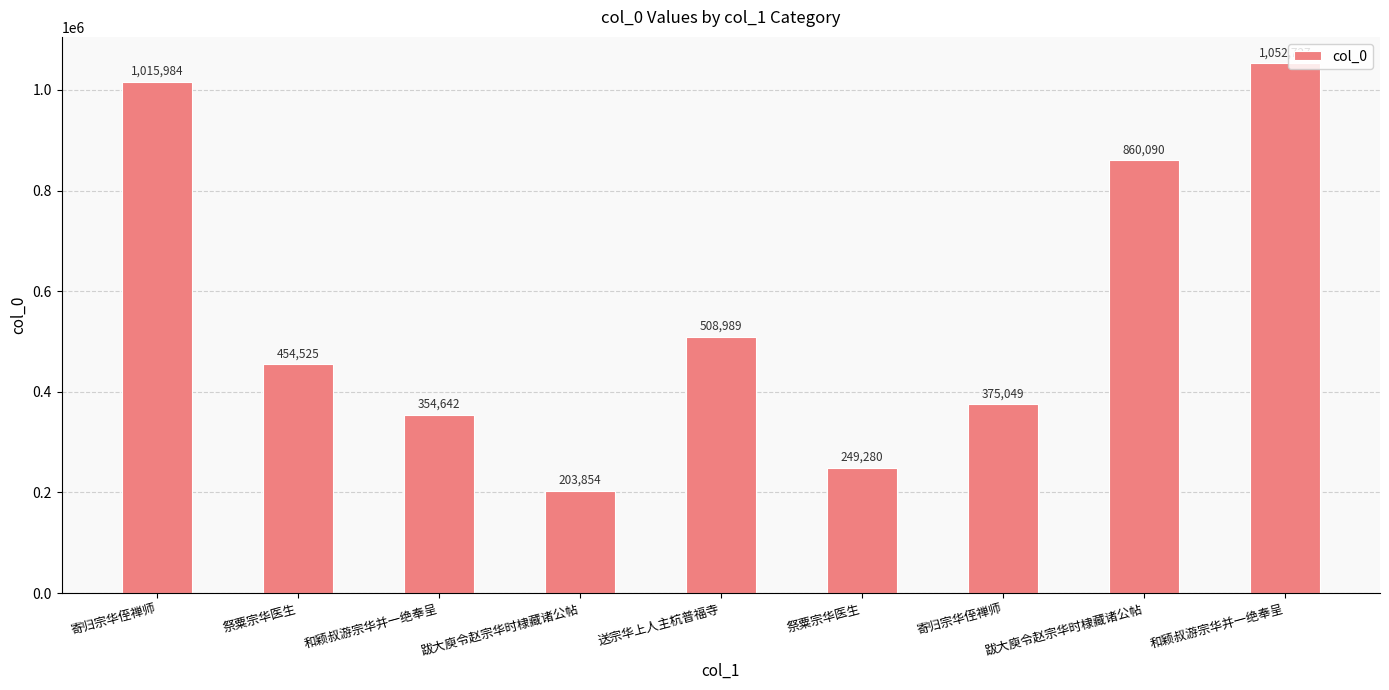

Count the number of data series in this chart.

1